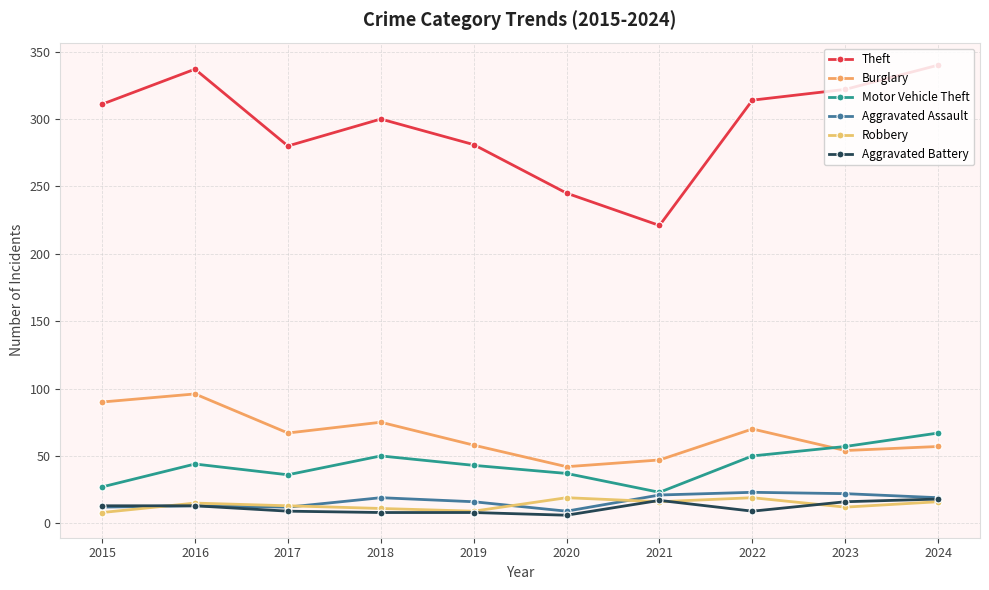

Between 2022 and 2020, which is larger?

2022